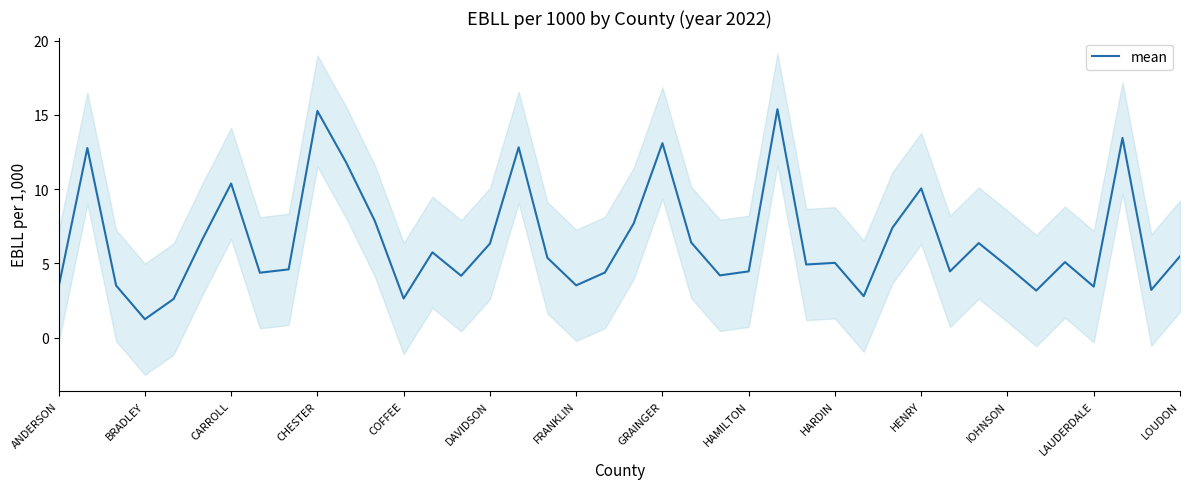

What is the difference between the maximum and minimum values?

14.1